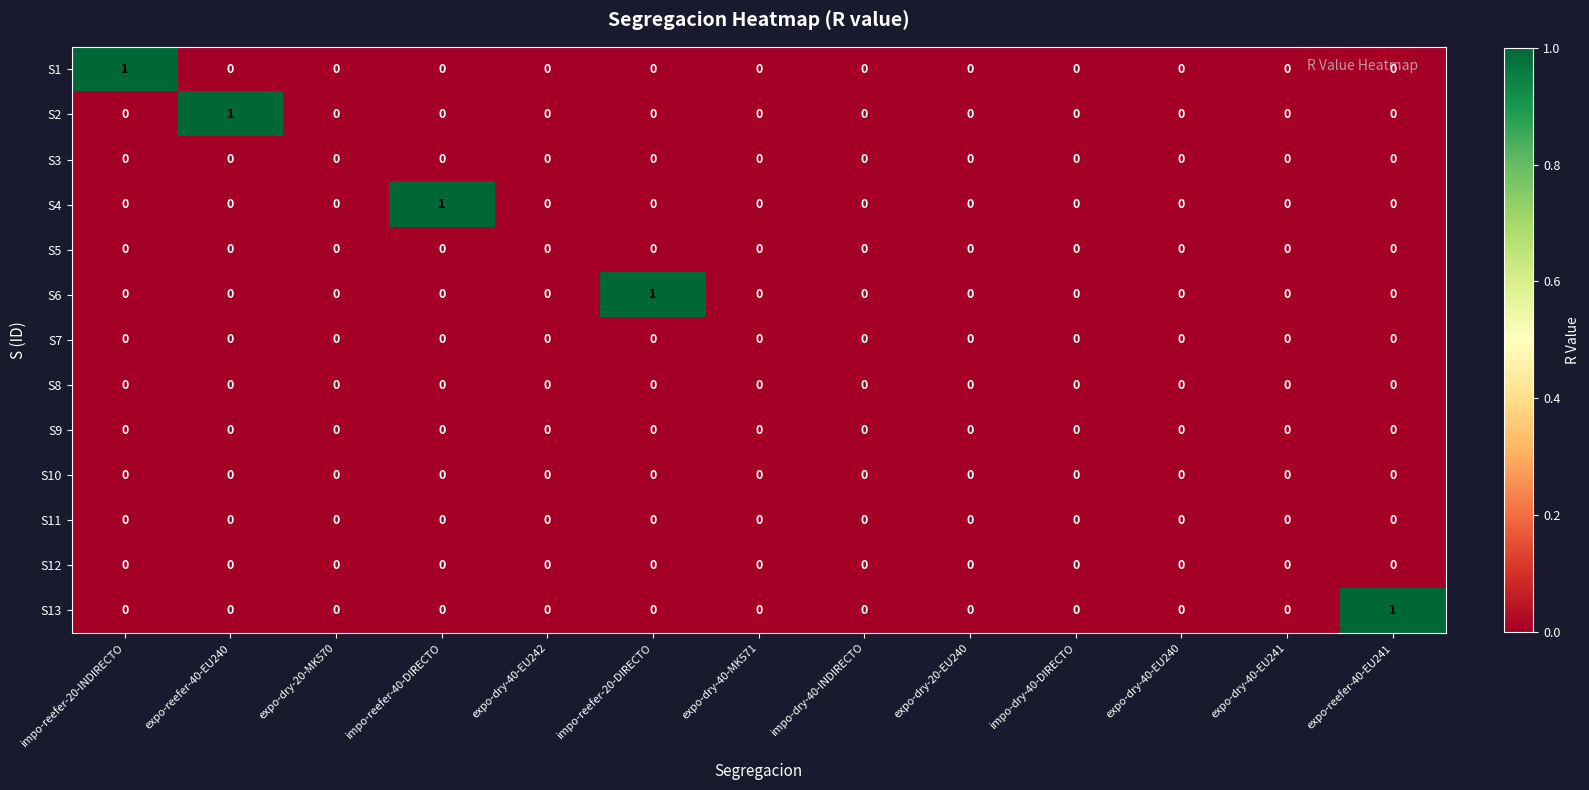

At which label does S6 reach its peak?

impo-reefer-20-DIRECTO